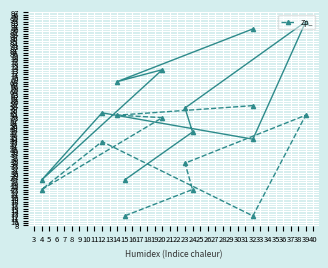

Does the chart display data point markers on the line(s)?

Yes